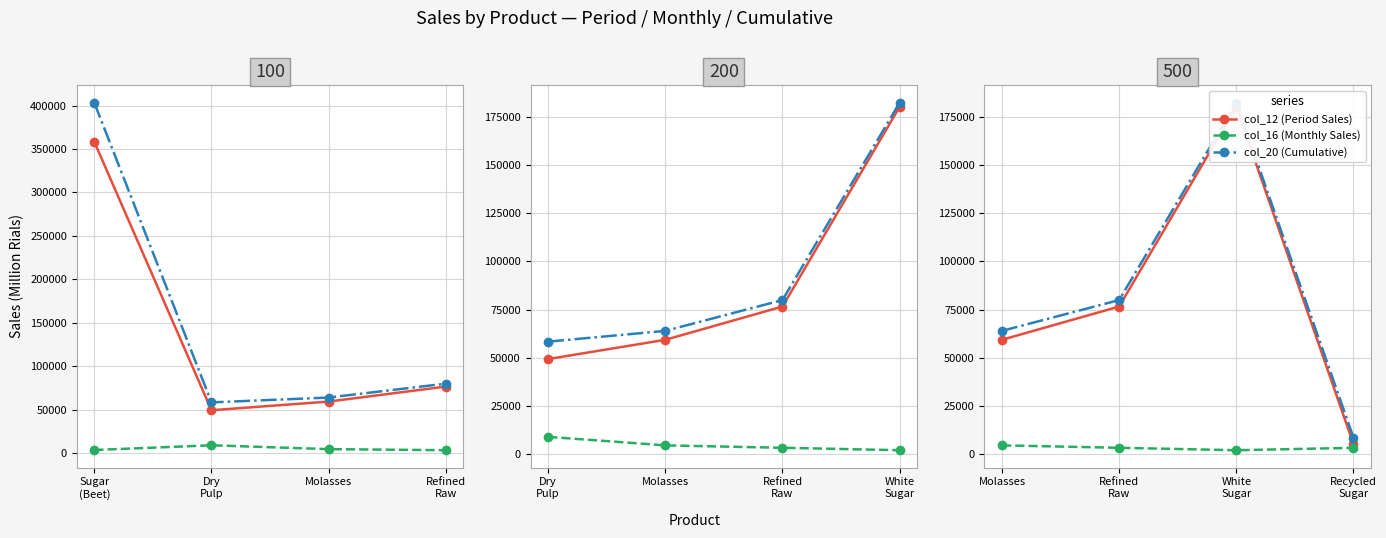

True or false: col_16 (Monthly Sales) and col_12 (Period Sales) intersect in this chart.

False